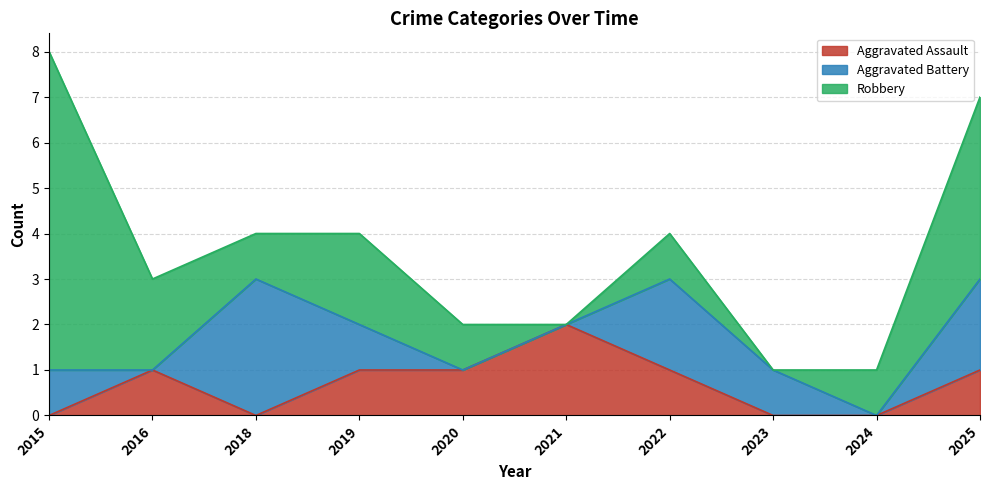

At which category is the sum across all series the highest?

2015